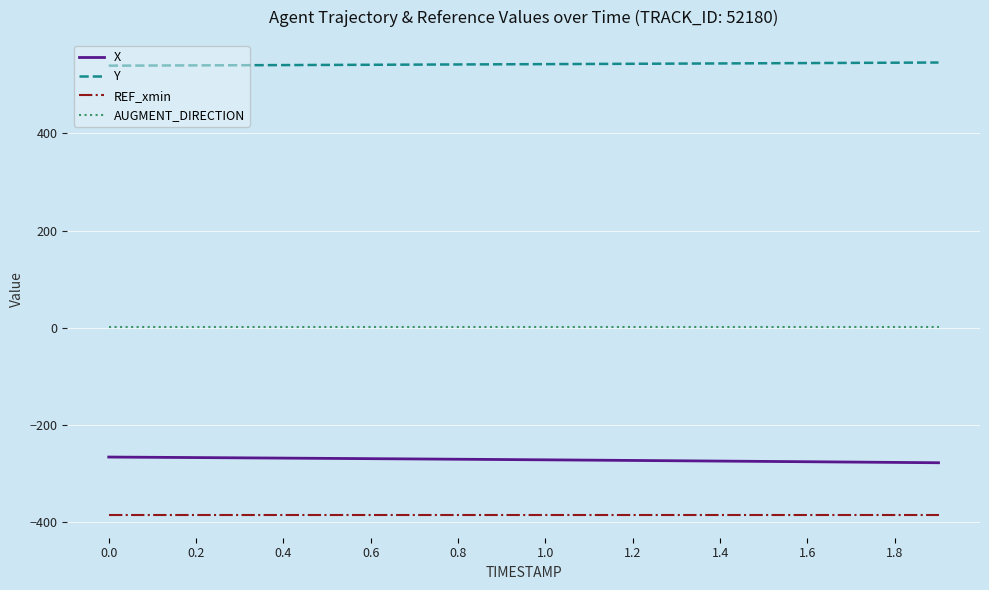

What is the lowest value of the X series?

-277.9